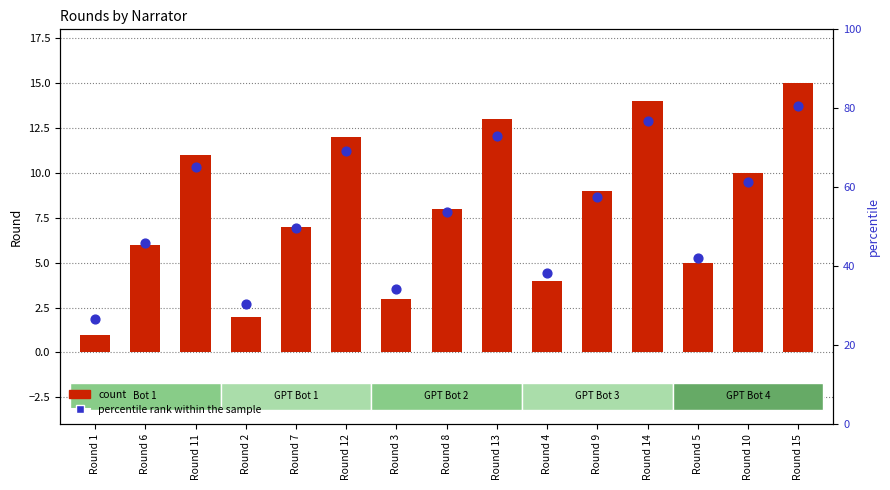

Which series contains the highest Y value?

count